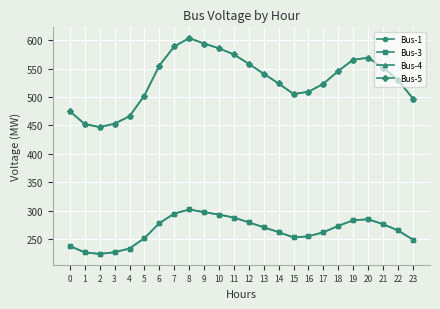

True or false: Bus-4 has more than 2 points higher than both neighbors.

False